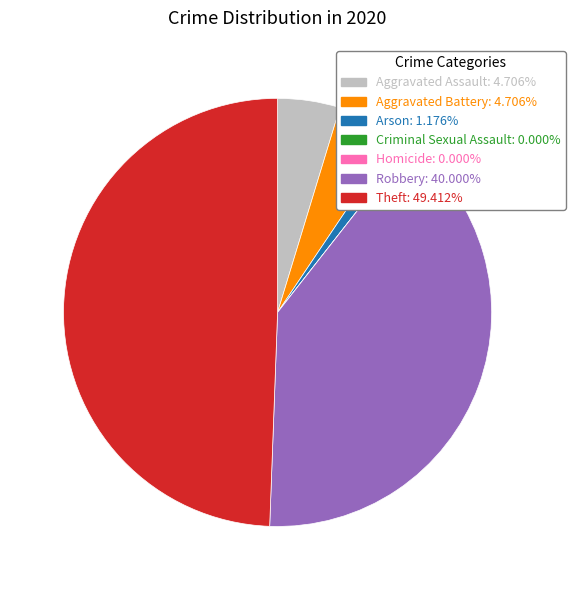

What is the largest slice in the pie chart?

Theft